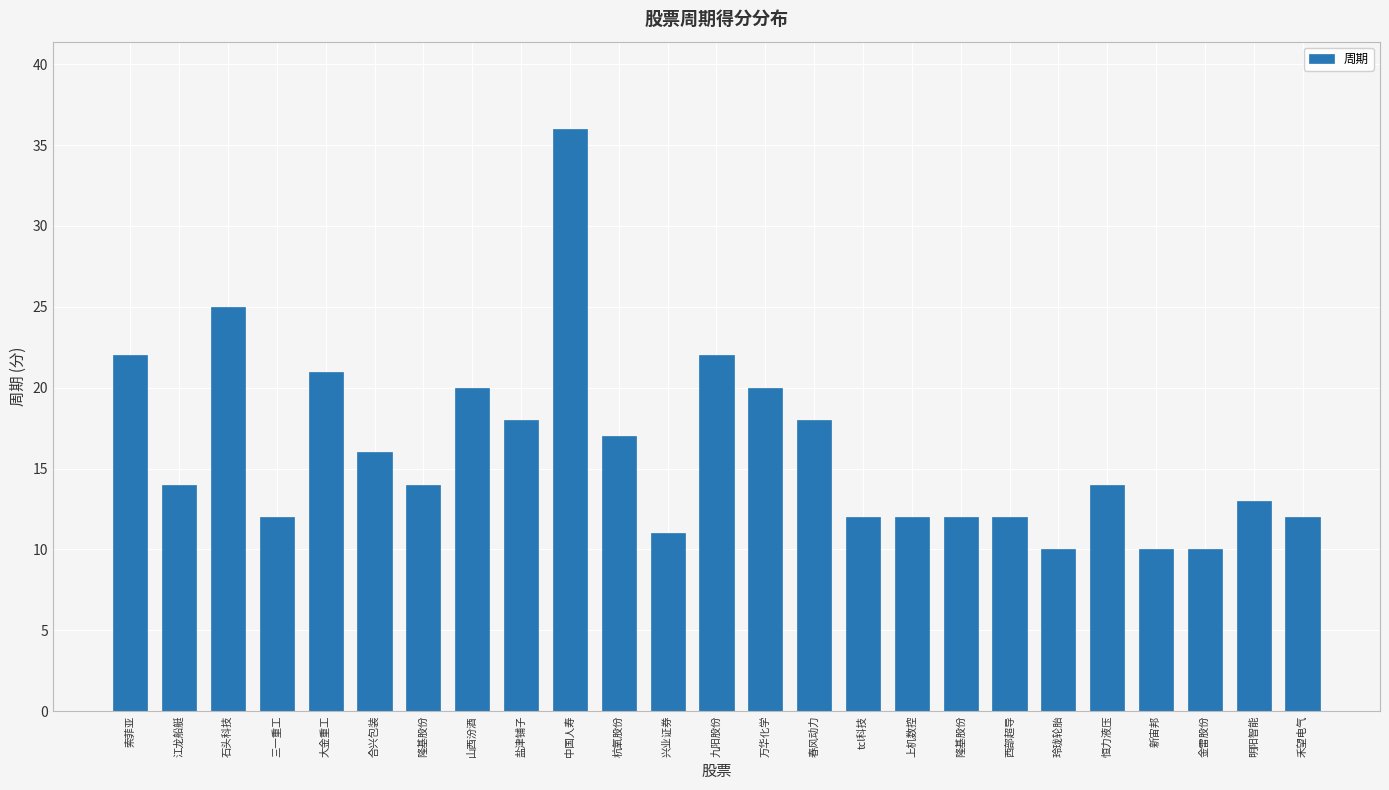

True or false: the data shows 12 at 隆基股份.

True